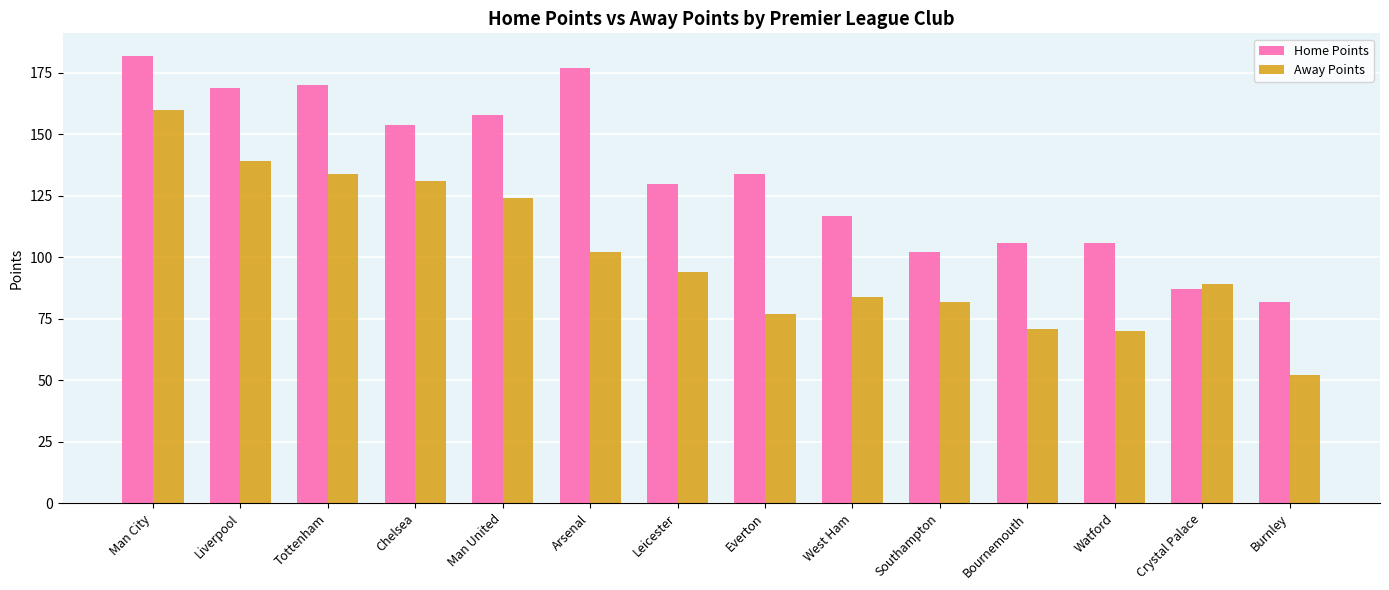

The Away Points series shows 94 at Leicester. True or false?

True